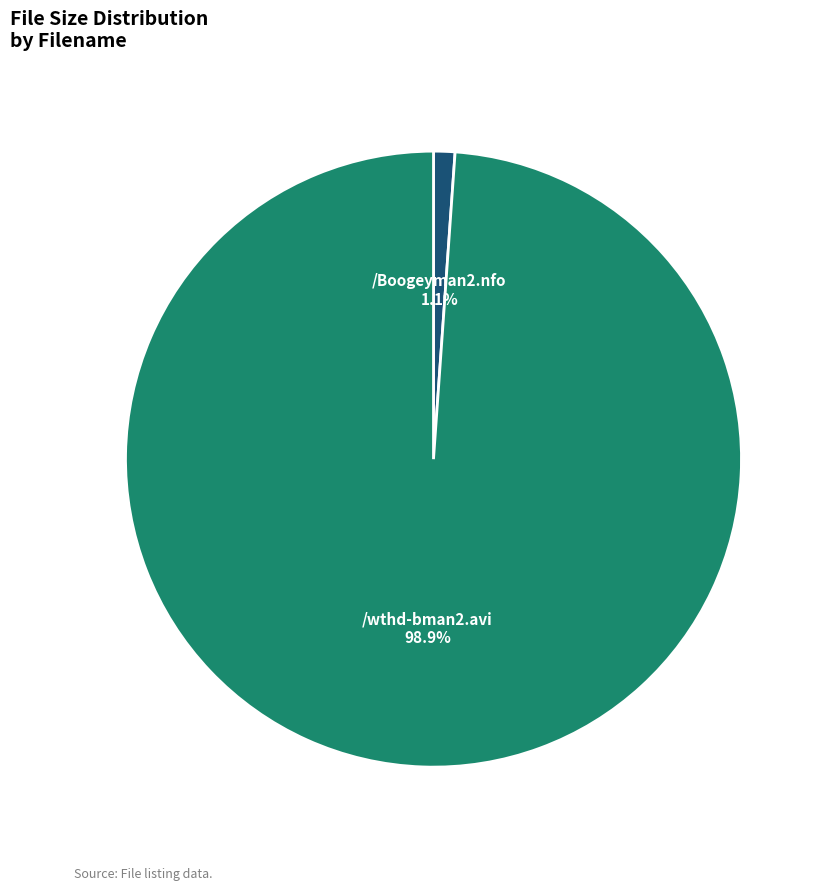

To the nearest percent, what is the combined percentage of /wthd-bman2.avi and /Boogeyman2.nfo?

100%